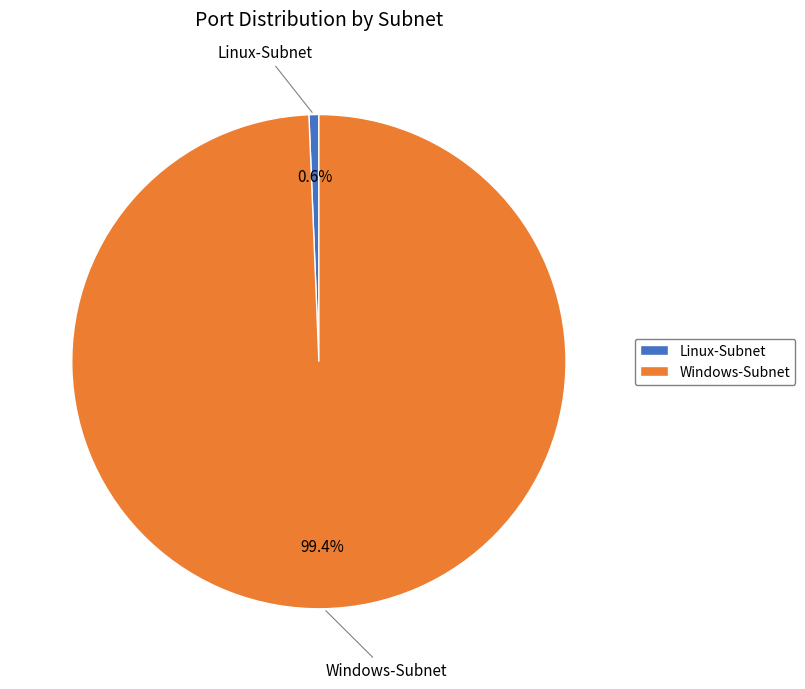

Does any single category account for the majority?

Yes